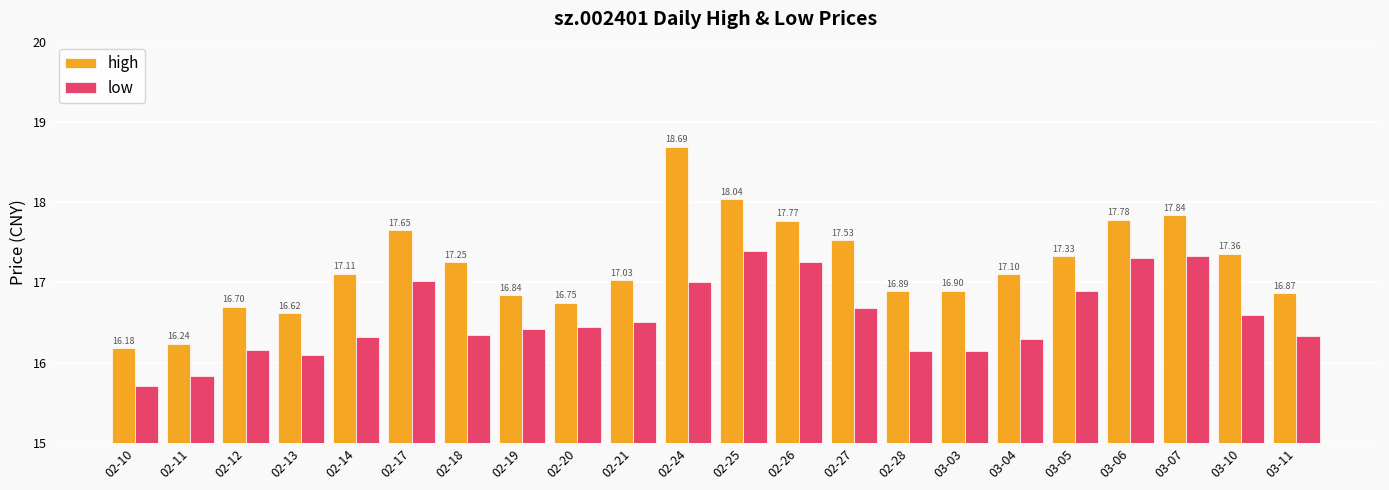

The low series shows 16.6 at 03-10. True or false?

True